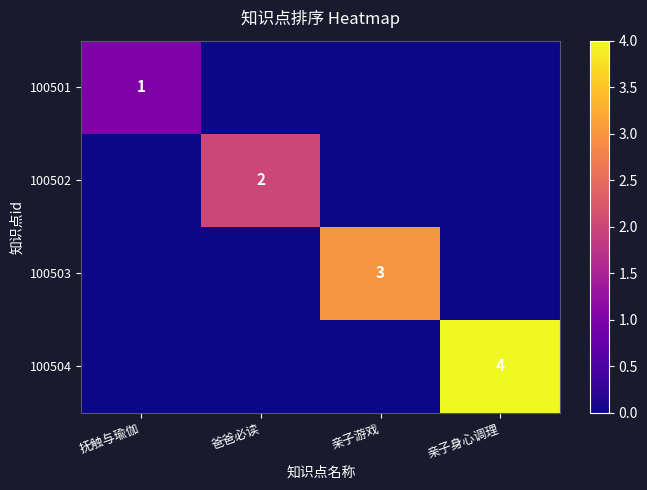

The 100503 series shows 3 at 亲子游戏. True or false?

True